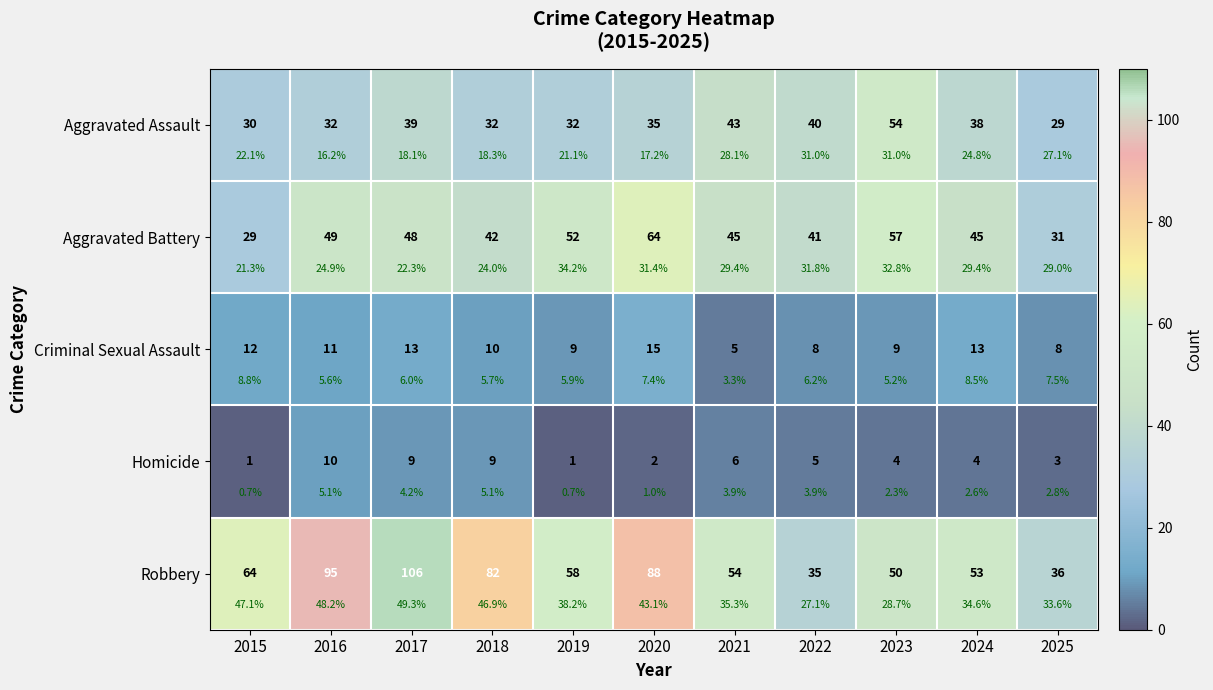

Which has a higher value, 2020 or 2019?

2020